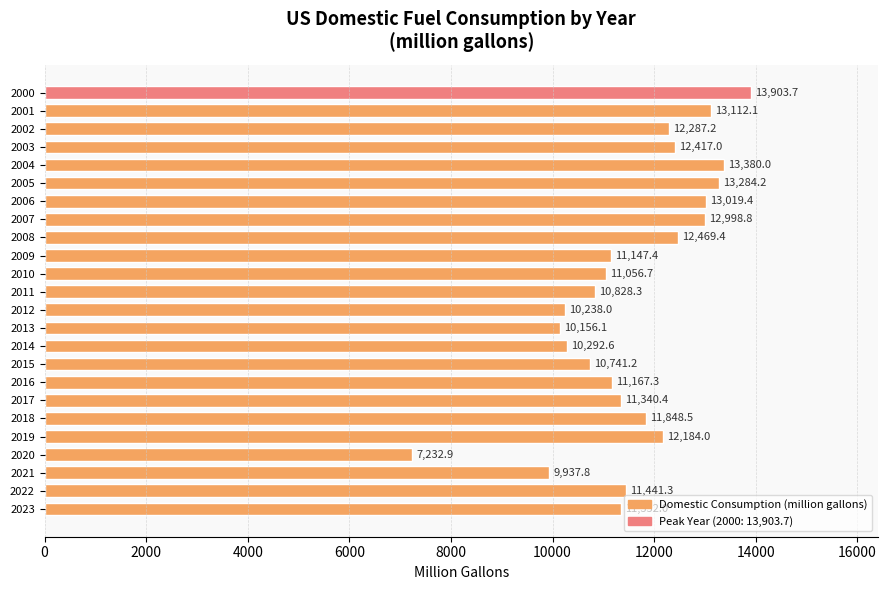

Does the chart contain stacked bars?

No